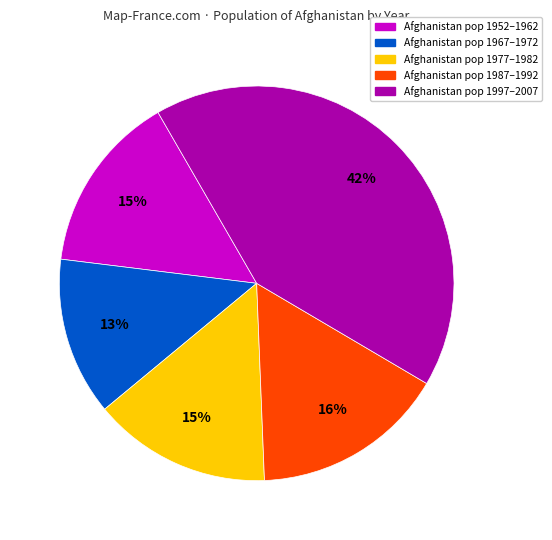

To the nearest percent, what is the average slice percentage?

20%